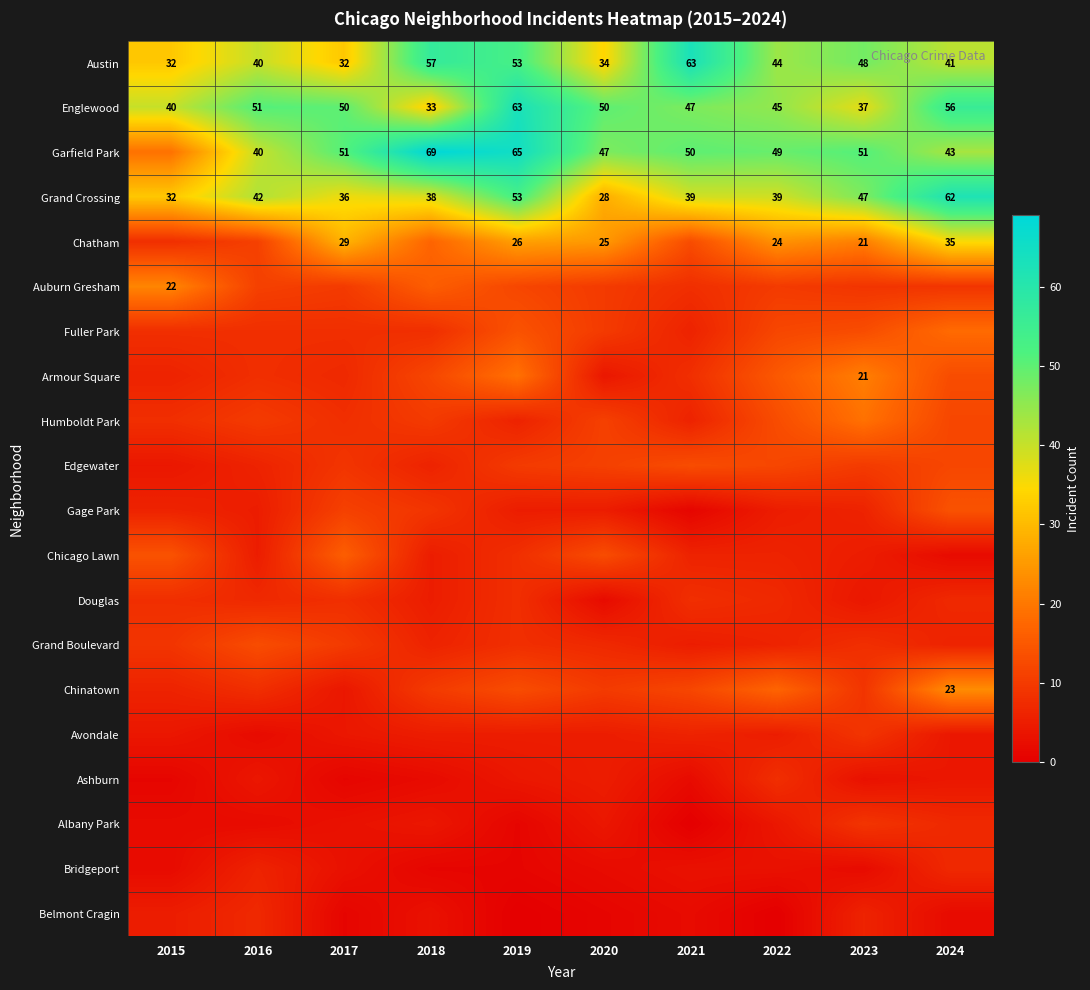

The Garfield Park series shows 35 at 2018. True or false?

False